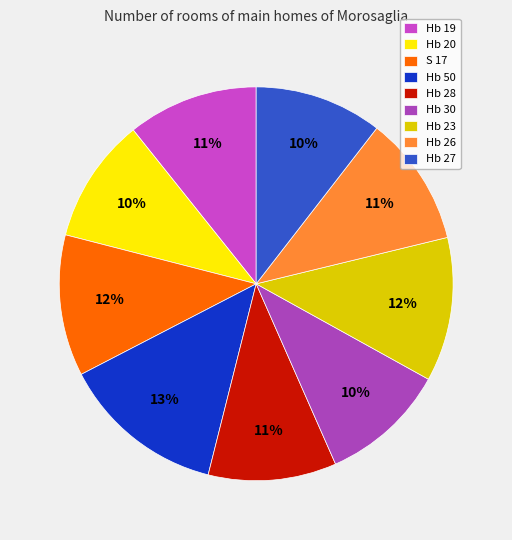

True or false: Hb 23 accounts for 22% of the total.

False